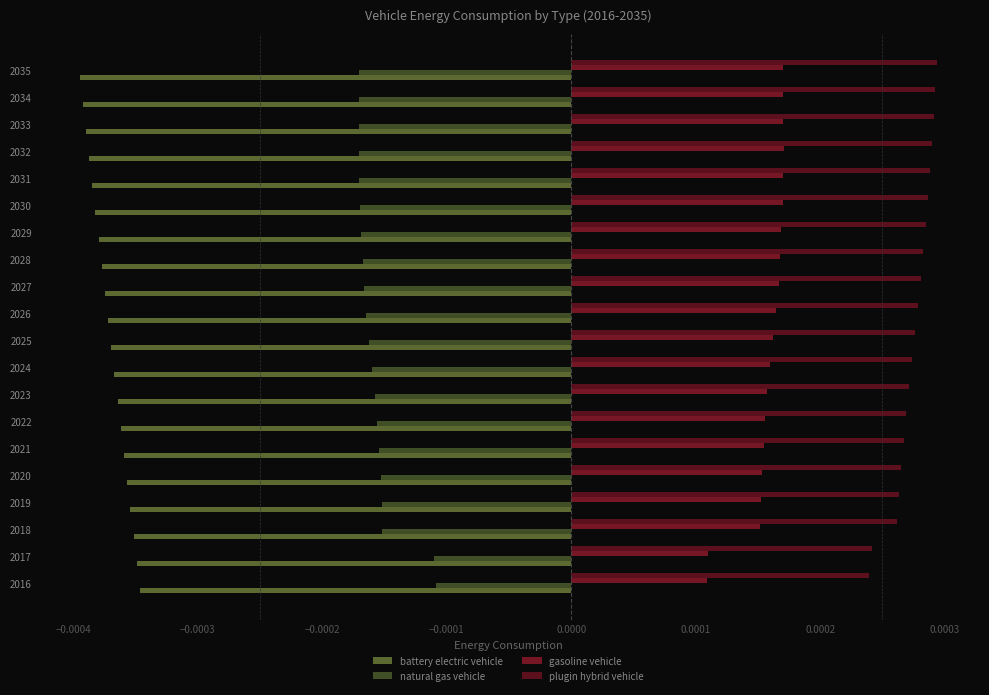

Which series has the largest total across all categories?

plugin hybrid vehicle